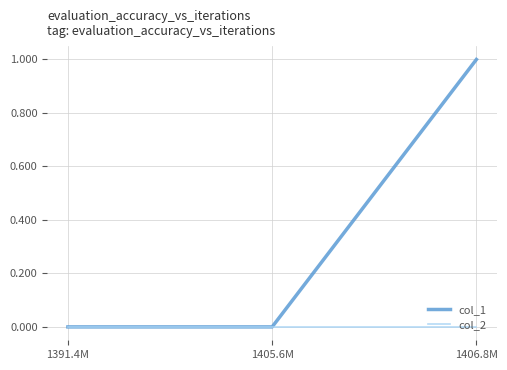

At which category is the sum across all series the highest?

1406.8M